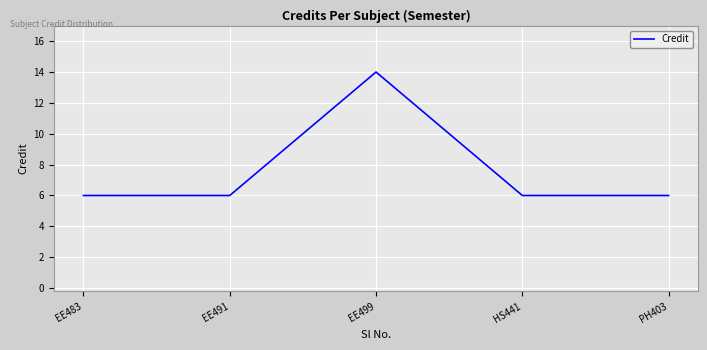

At which category does the data reach its first local peak?

EE499